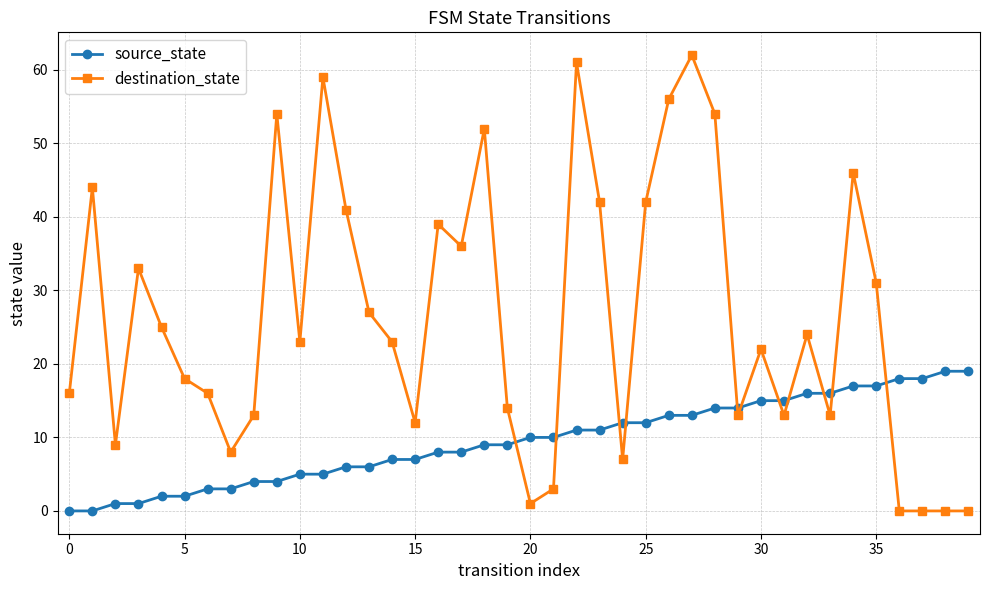

Which series has the largest total across all categories?

destination_state